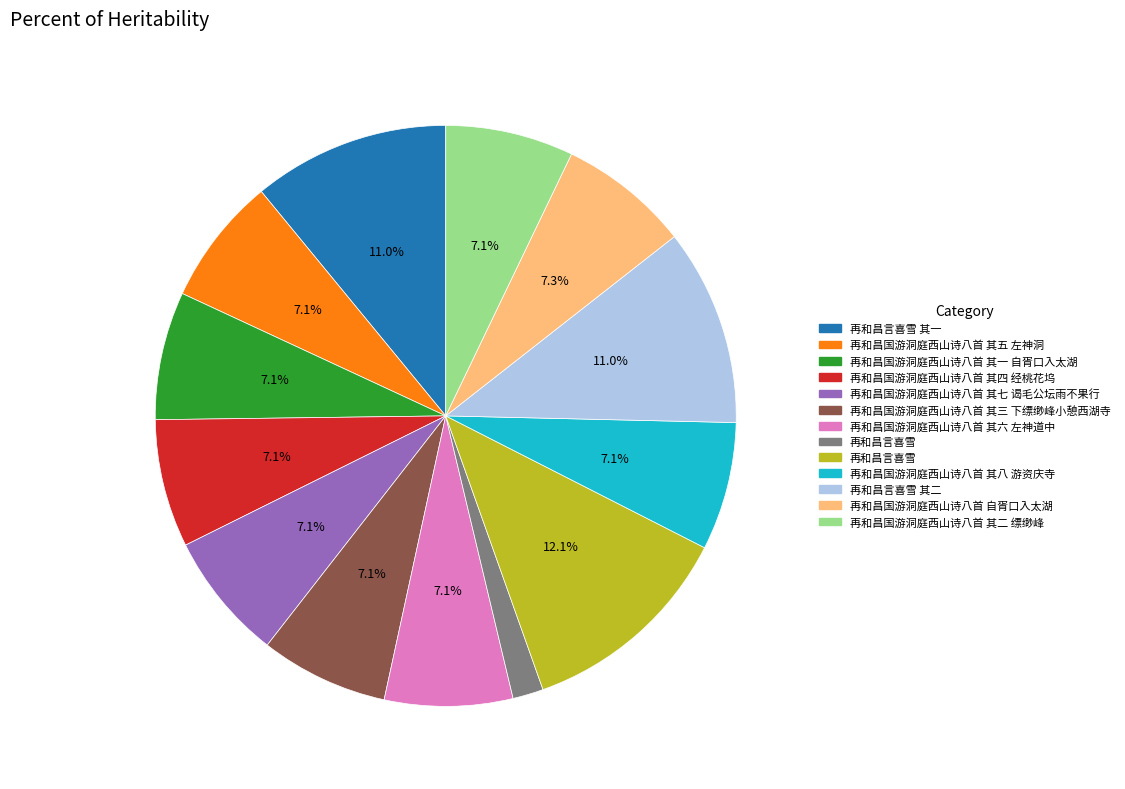

Is there a majority slice in this chart?

No